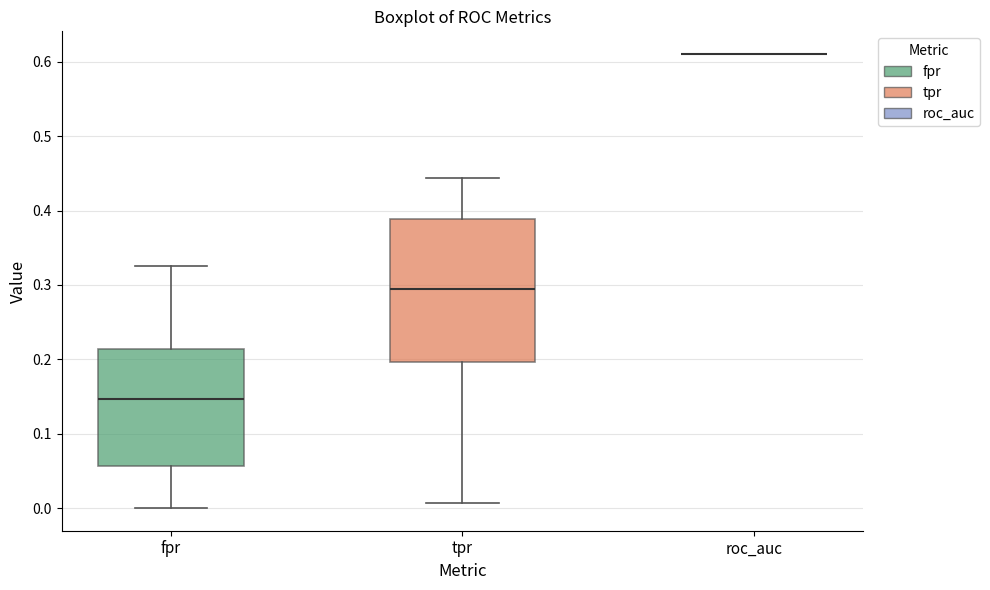

Reading left to right, transcribe this box plot: for each box, give where its median line is, the range the box spans, and where its two whiskers end, as read against the y-axis. The values are not printed on the chart, so give them approximately, as read against the axis.

fpr: median 0.15, box 0.06 to 0.21, whiskers 0.00 to 0.33
tpr: median 0.29, box 0.20 to 0.39, whiskers 0.01 to 0.44
roc_auc: box collapsed to a line at 0.61, whiskers 0.61 to 0.61